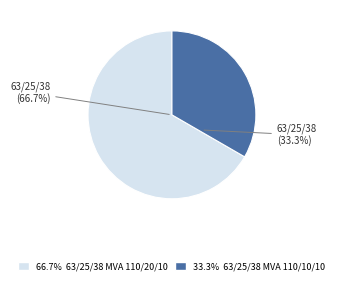

Which category has the biggest portion of the pie?

63/25/38 MVA 110/20/10 kV